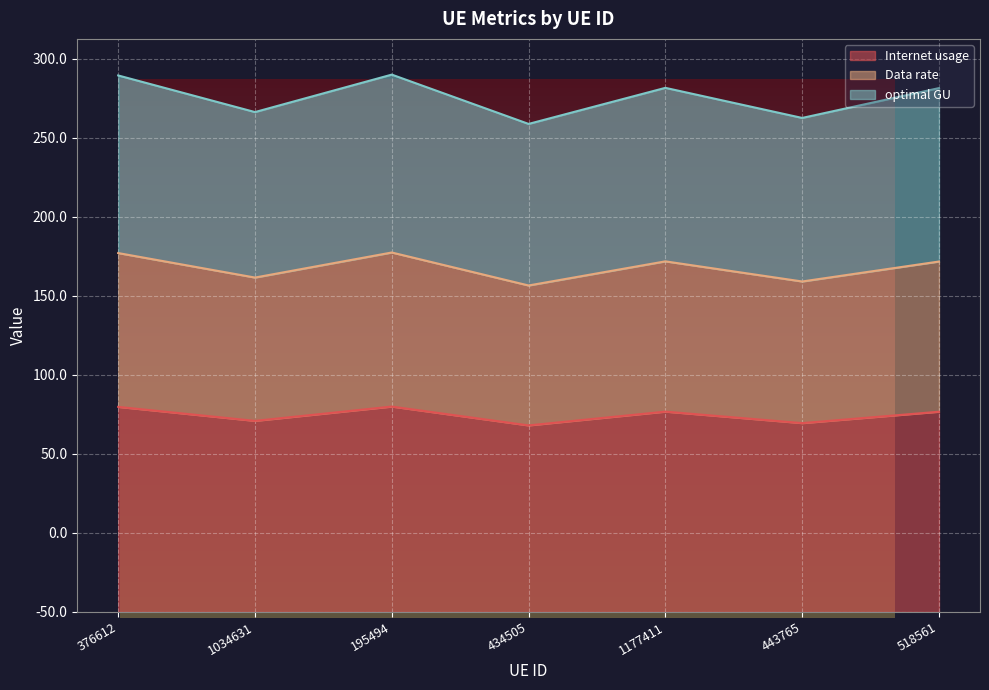

How many interior local valleys does the Data rate series have?

3